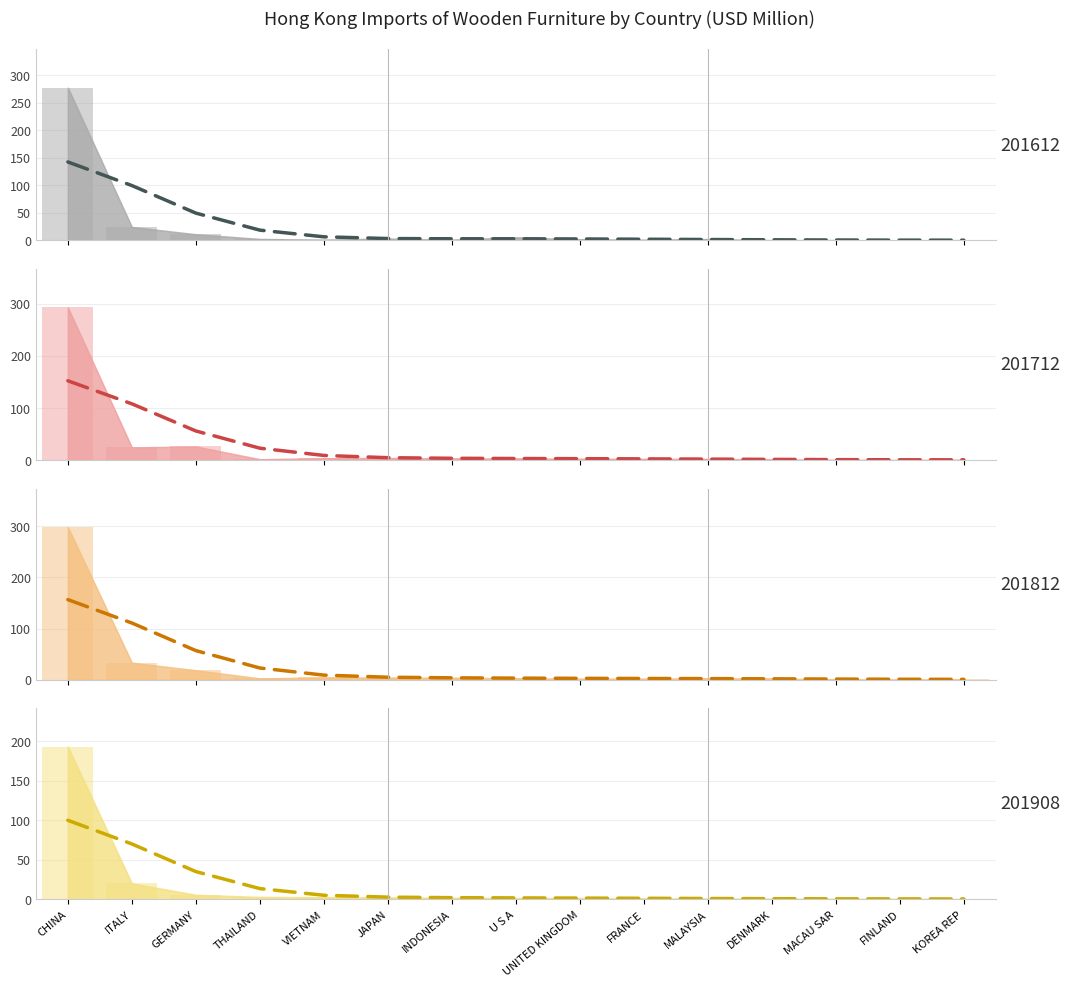

Which series has the largest total across all categories?

201812 trend